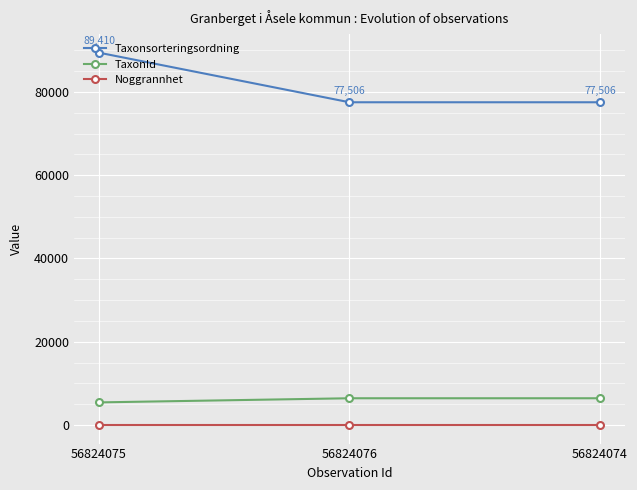

How many data points does each series have?

3